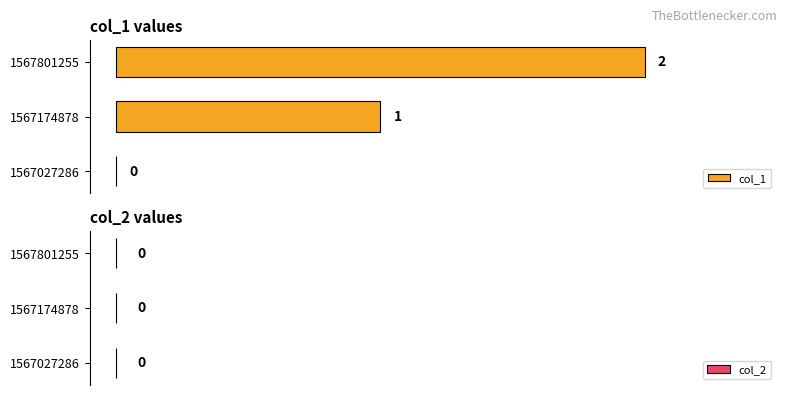

The value at 1567027286 is 0. True or false?

True